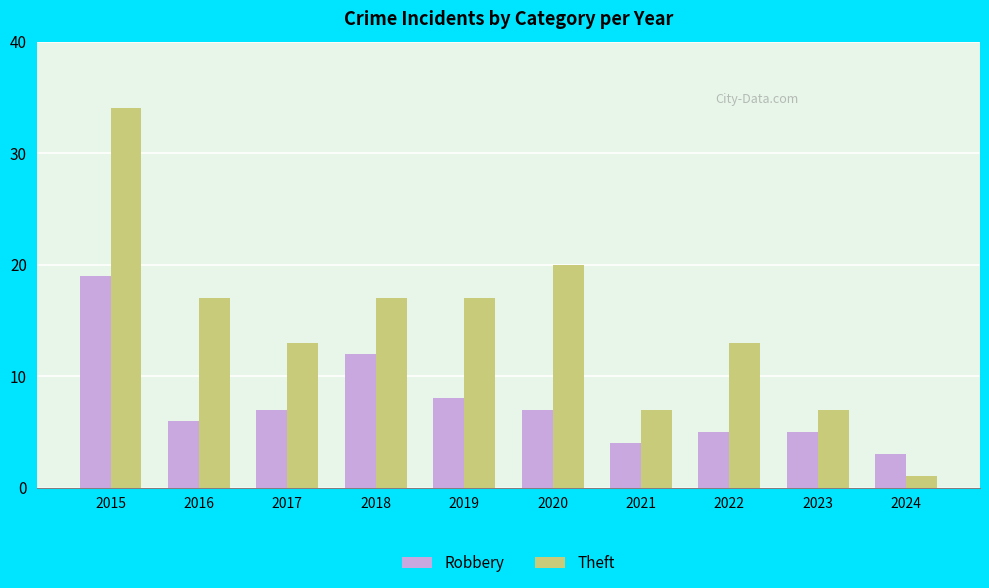

What is the sum of all Robbery values?

76